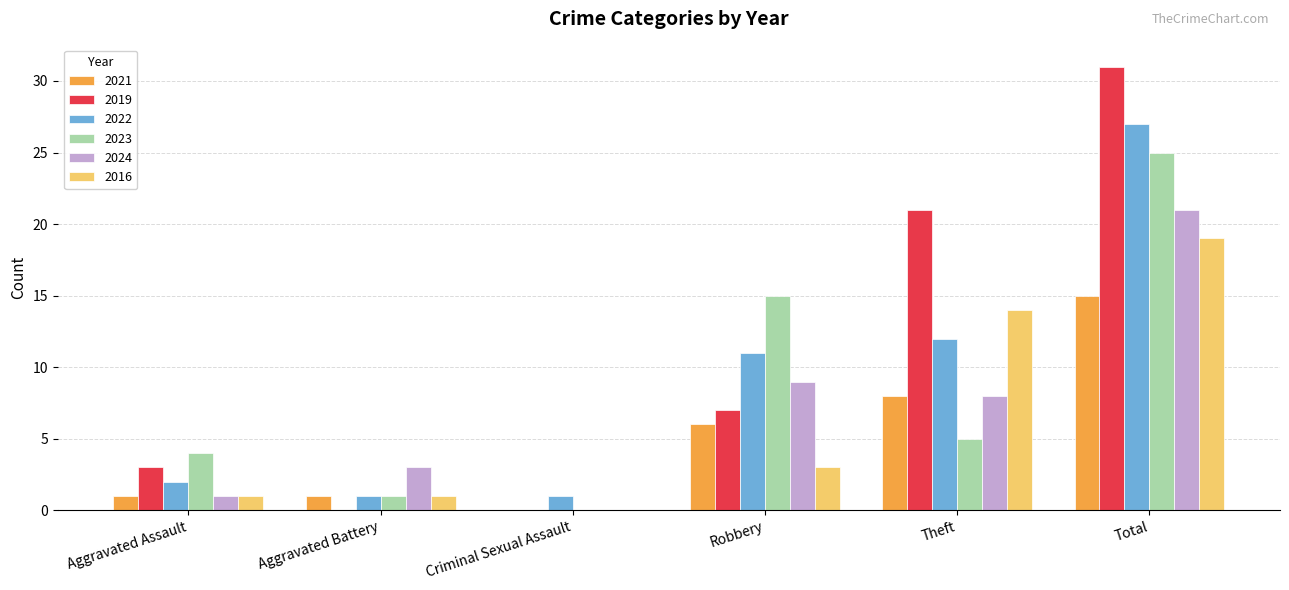

Which series has the largest total across all categories?

2019